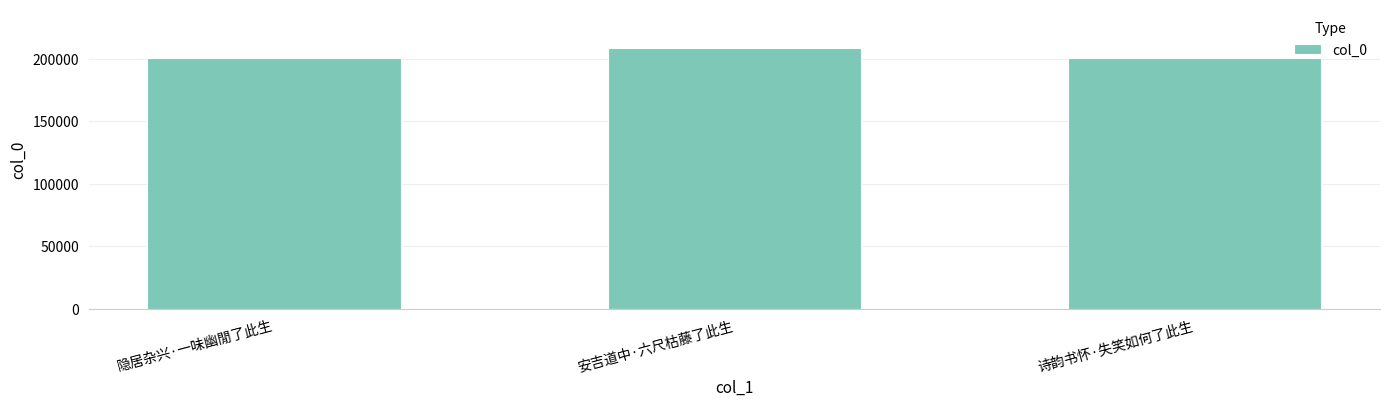

What is the difference between the maximum and minimum values?

7940